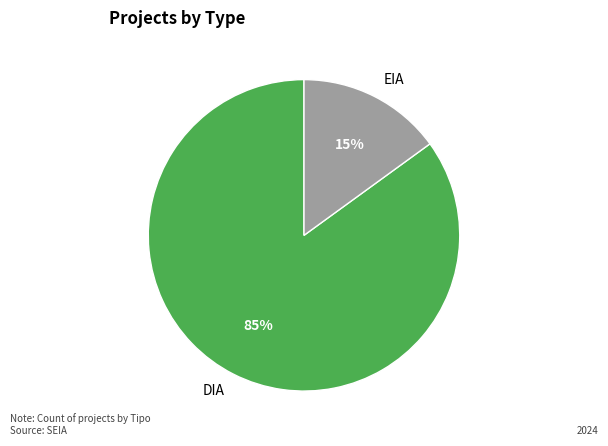

What percentage is the EIA slice, to the nearest percent?

15%